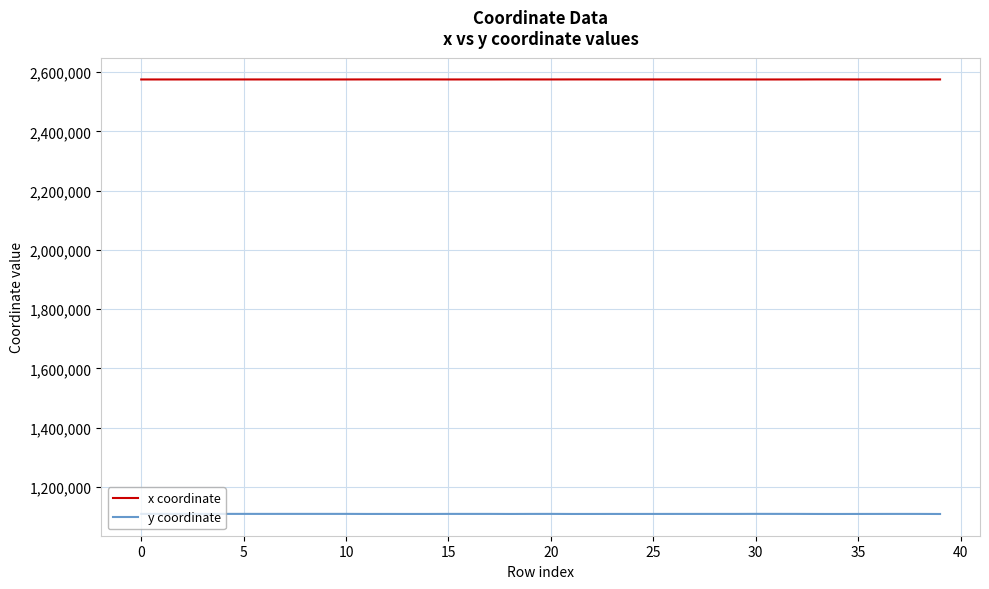

Which series has the widest spread of values?

y coordinate